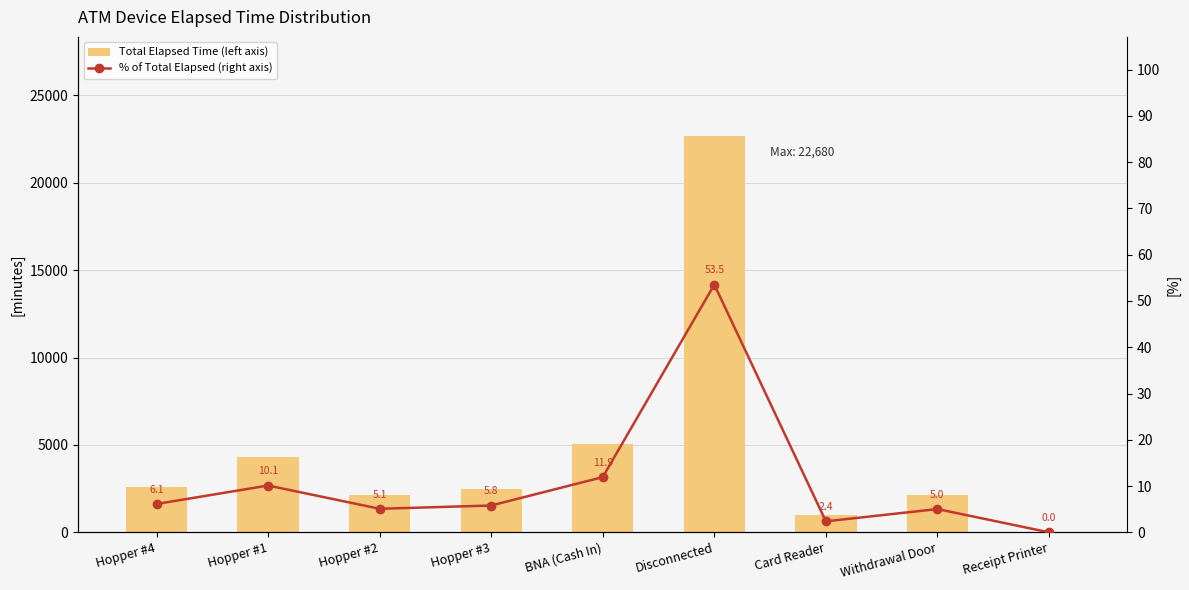

At which category is the sum across all series the highest?

Disconnected